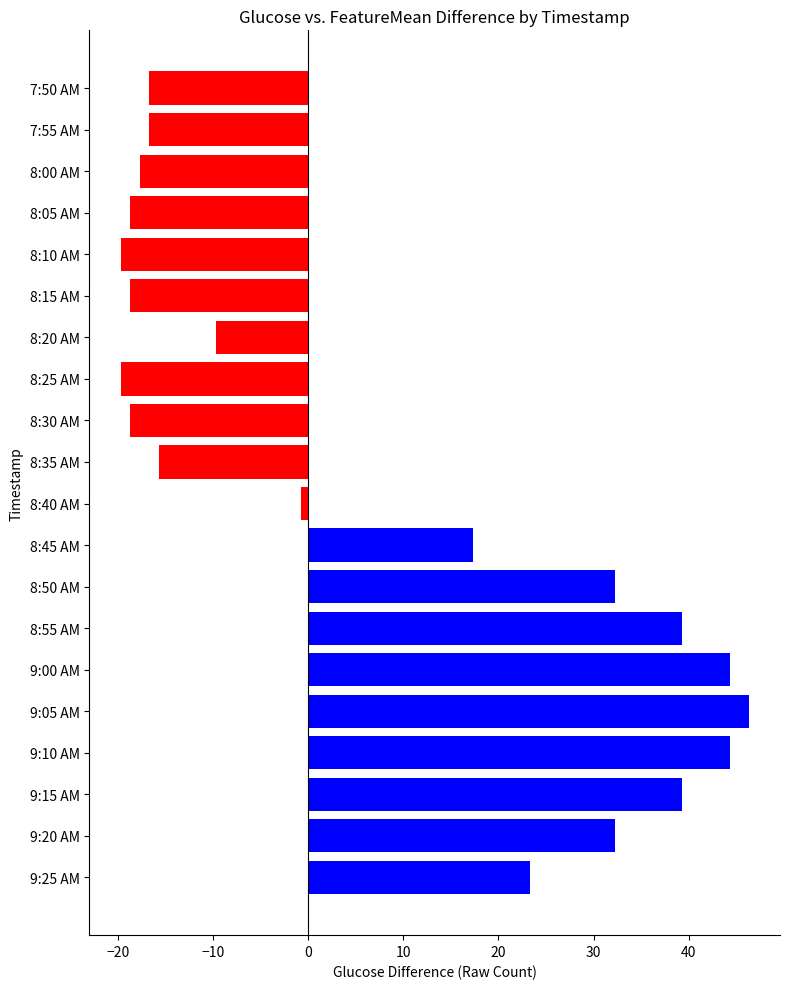

What is the difference between the second highest and minimum values?

64.0